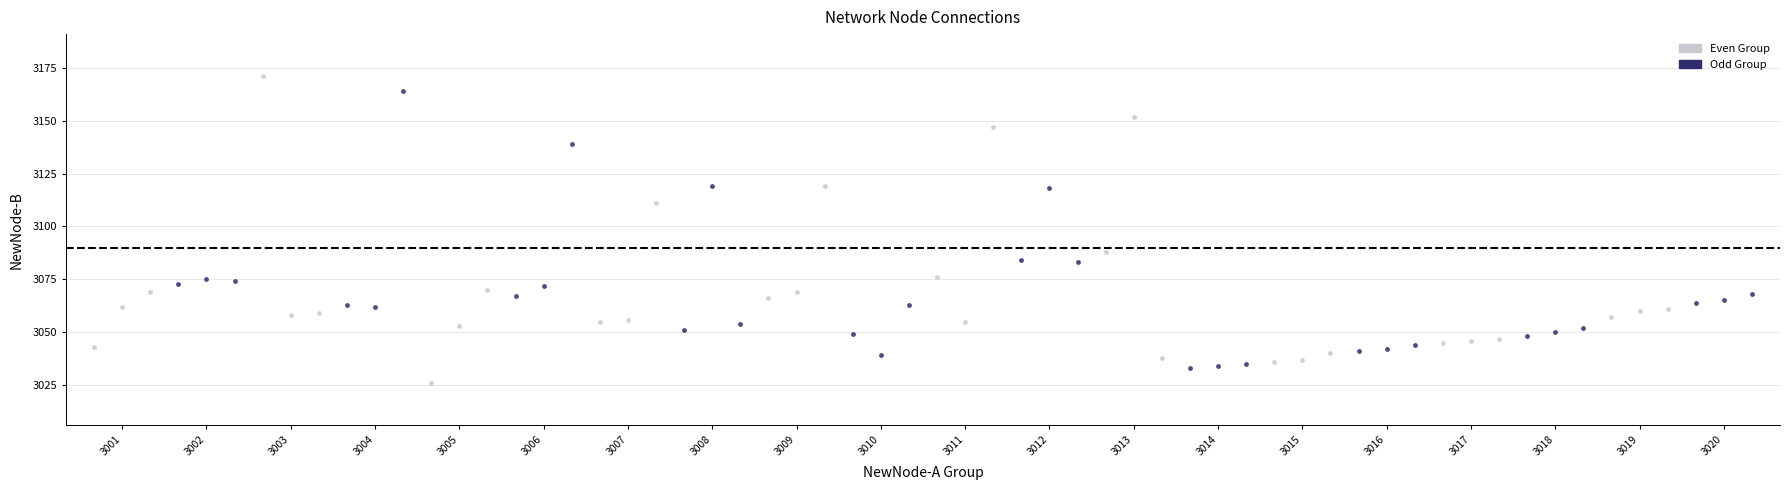

What are all the series names shown in the legend?

Even Group, Odd Group